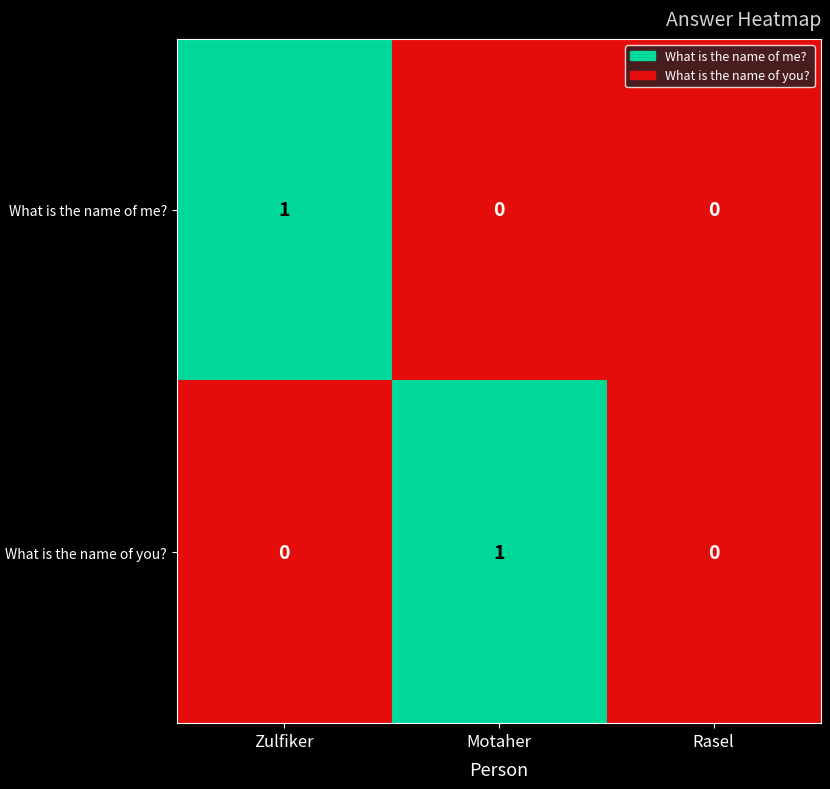

Is the value of What is the name of you? at Rasel greater than the value of What is the name of me? at Zulfiker?

No